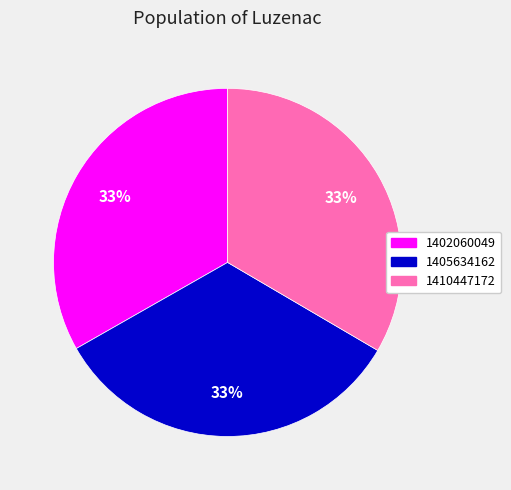

To the nearest percent, what portion does 1402060049 represent?

33%